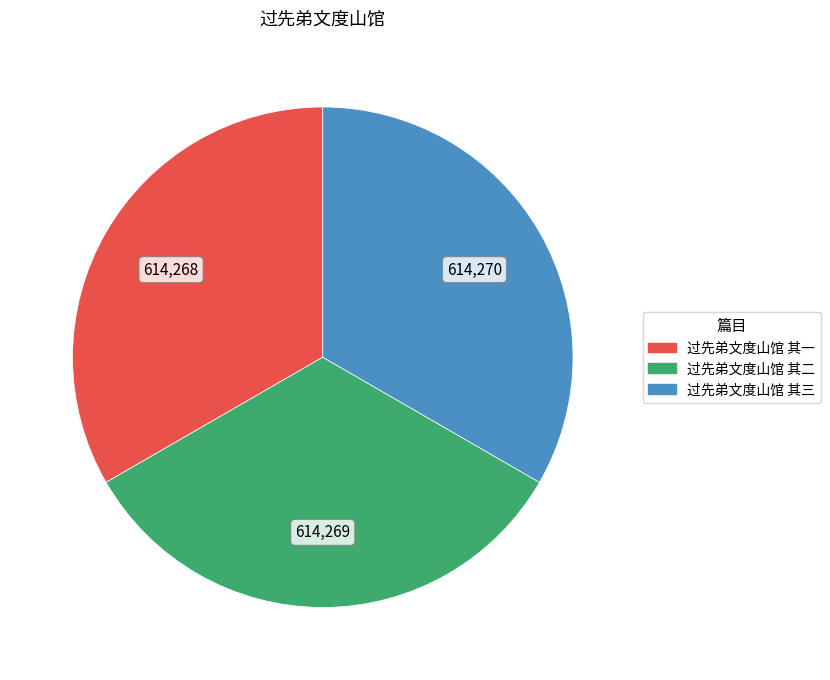

Approximately how many times larger is the value at 过先弟文度山馆 其三 compared to 过先弟文度山馆 其一?

1.0